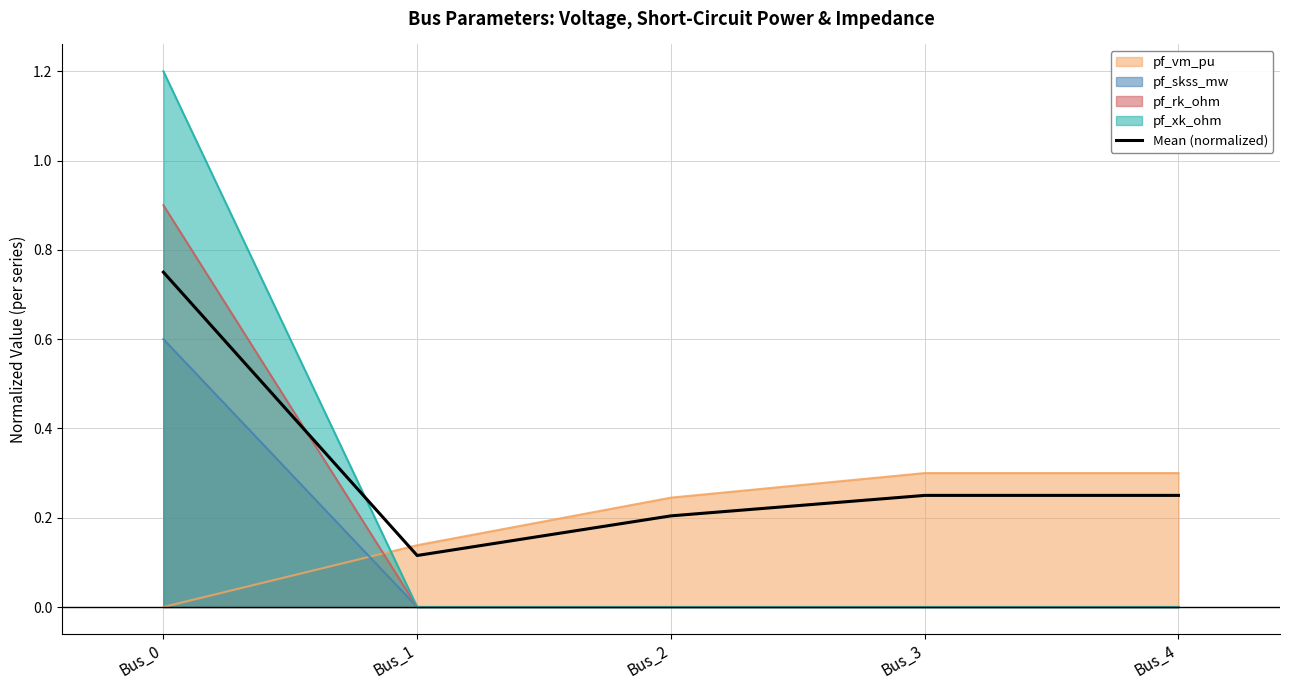

What is the difference between the maximum and second lowest values?

0.5